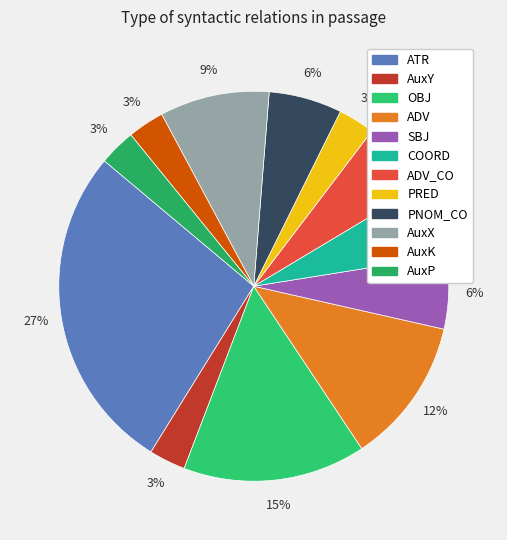

How many slices are in this pie chart?

12